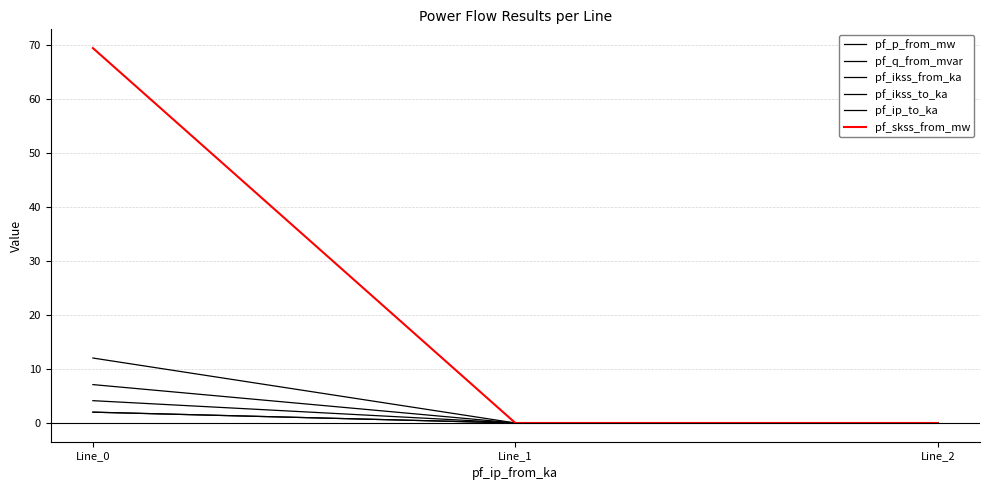

Is this an area chart (filled region under the line)?

No